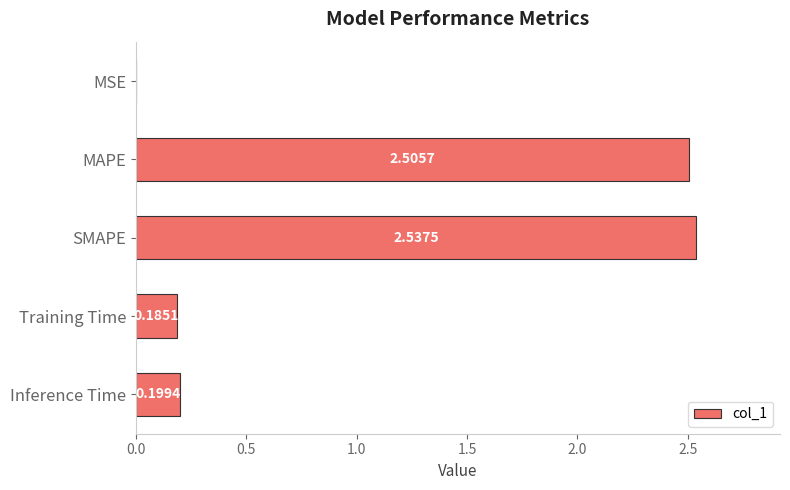

What is the change in value from MSE to Inference Time?

+0.2